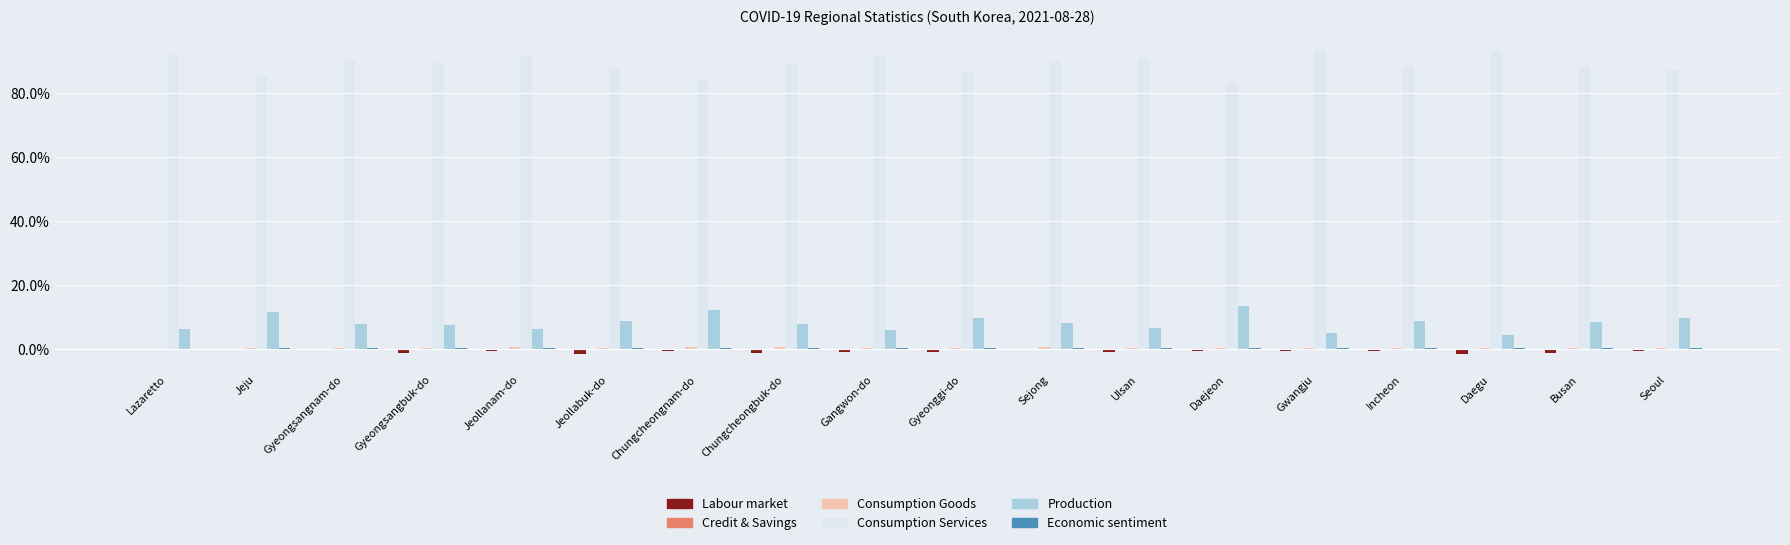

What is the maximum value shown in the chart?

93.2